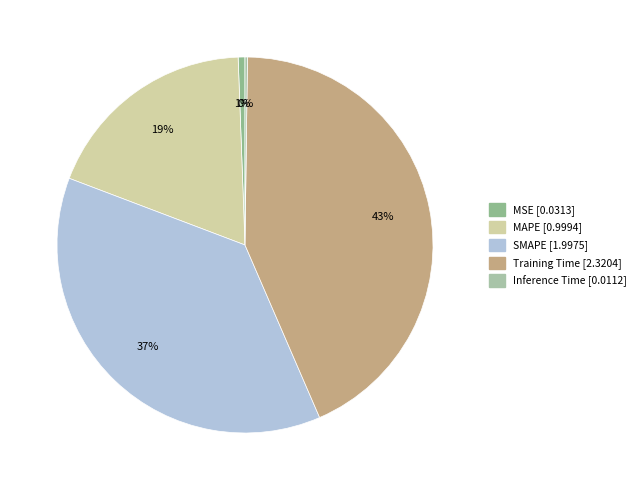

Do Inference Time and MAPE together represent more than half of the pie?

No